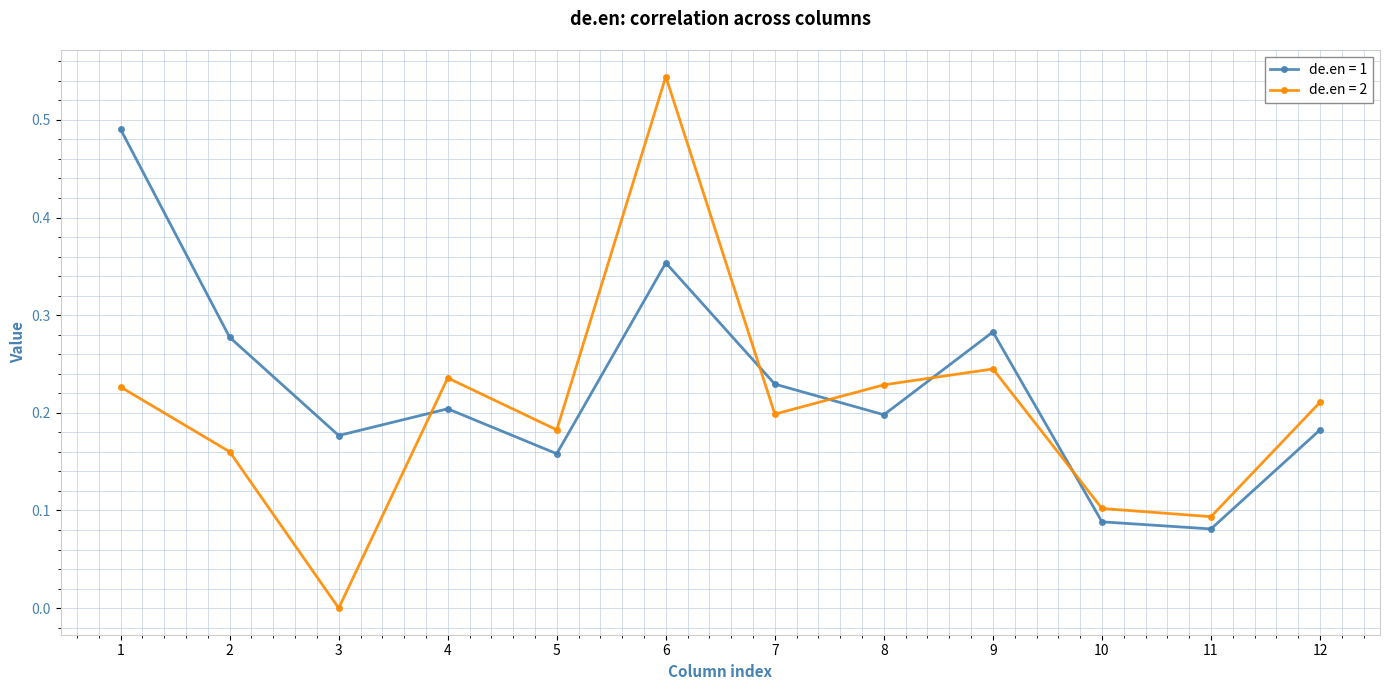

List the series in order of their peak value, highest first.

de.en = 2, de.en = 1